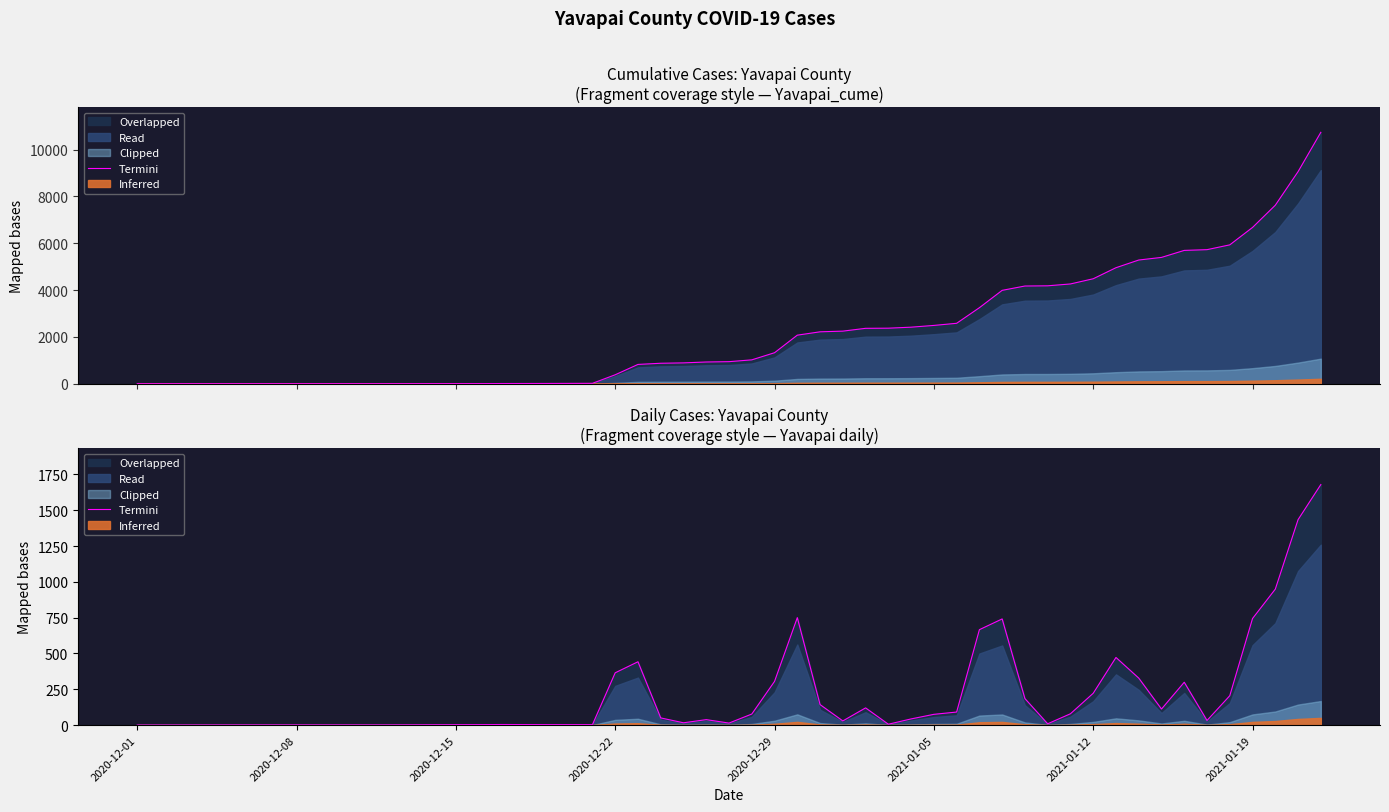

Approximately how many times larger is the value at 15 compared to 2021-01-19?

101.7